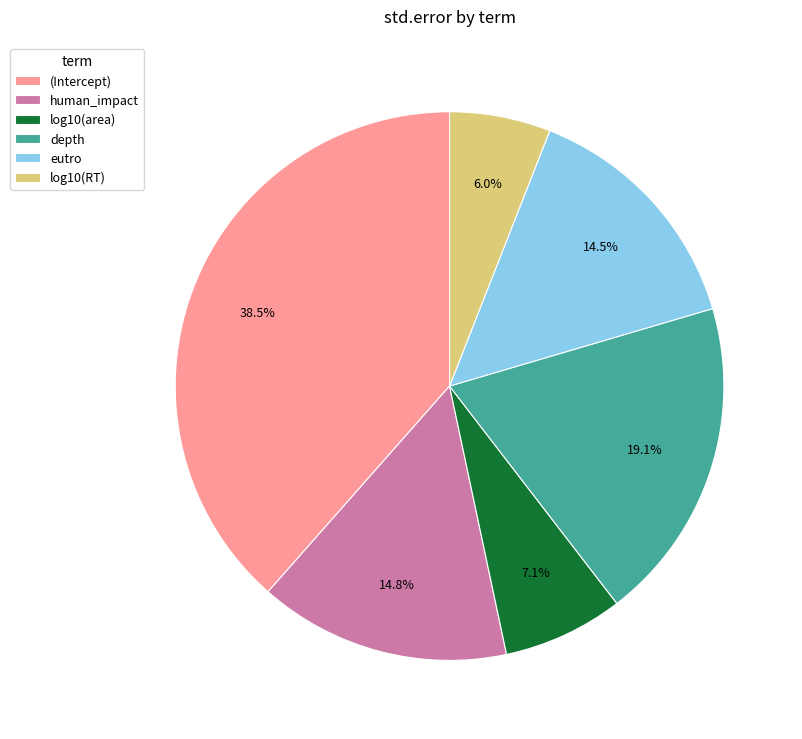

To the nearest percent, what portion does log10(RT) represent?

6%